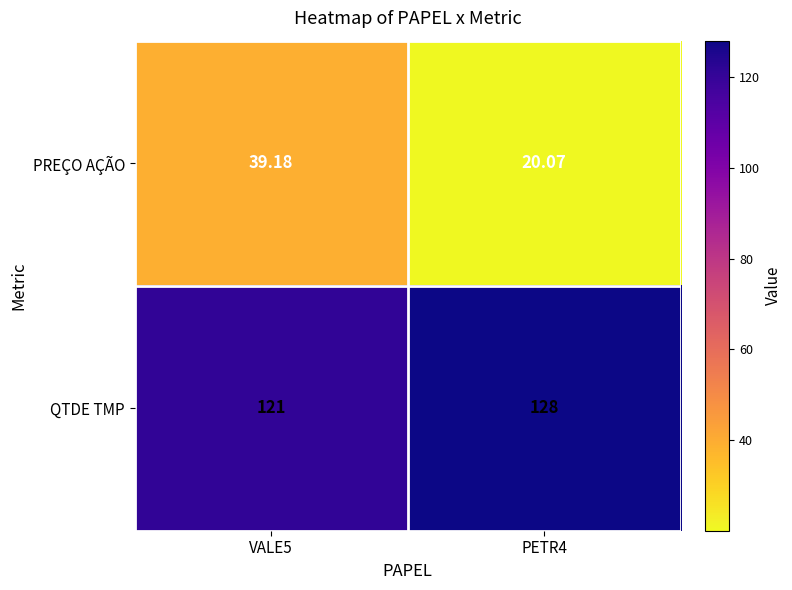

Rank the series by their average value, from lowest to highest.

PREÇO AÇÃO, QTDE TMP